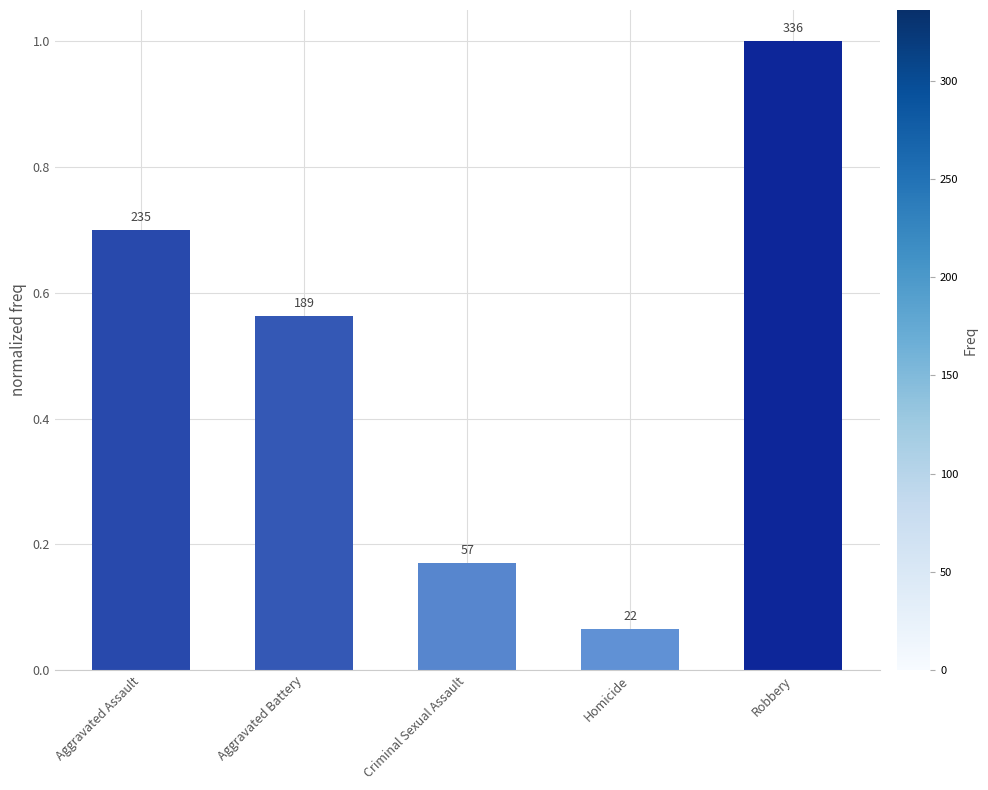

Are the bars grouped side by side (vs. stacked)?

No